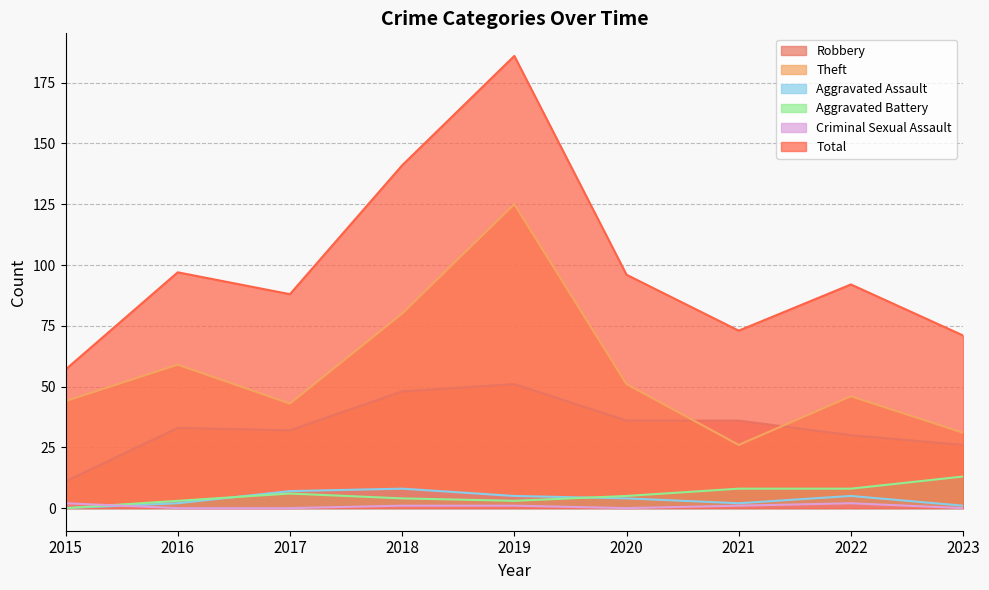

Which series has the largest range (max minus min)?

Total